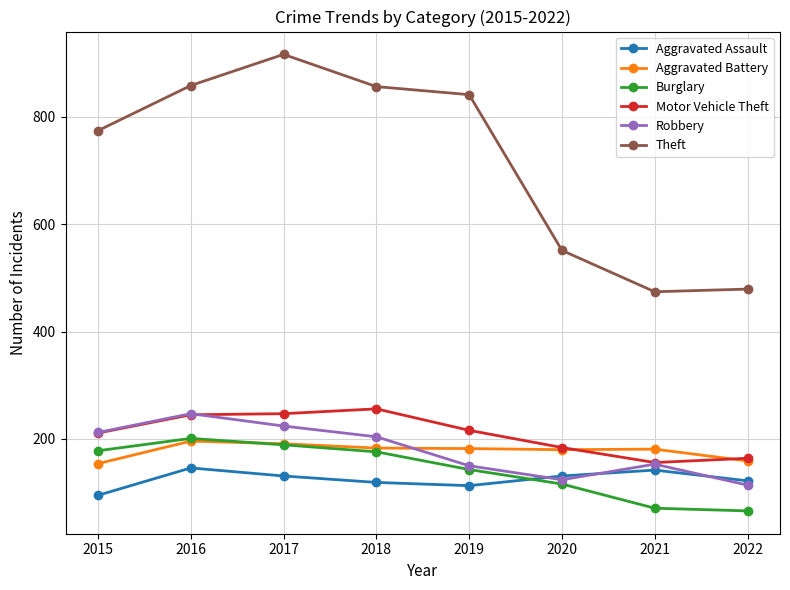

True or false: Aggravated Assault has more than 0 points higher than both neighbors.

True